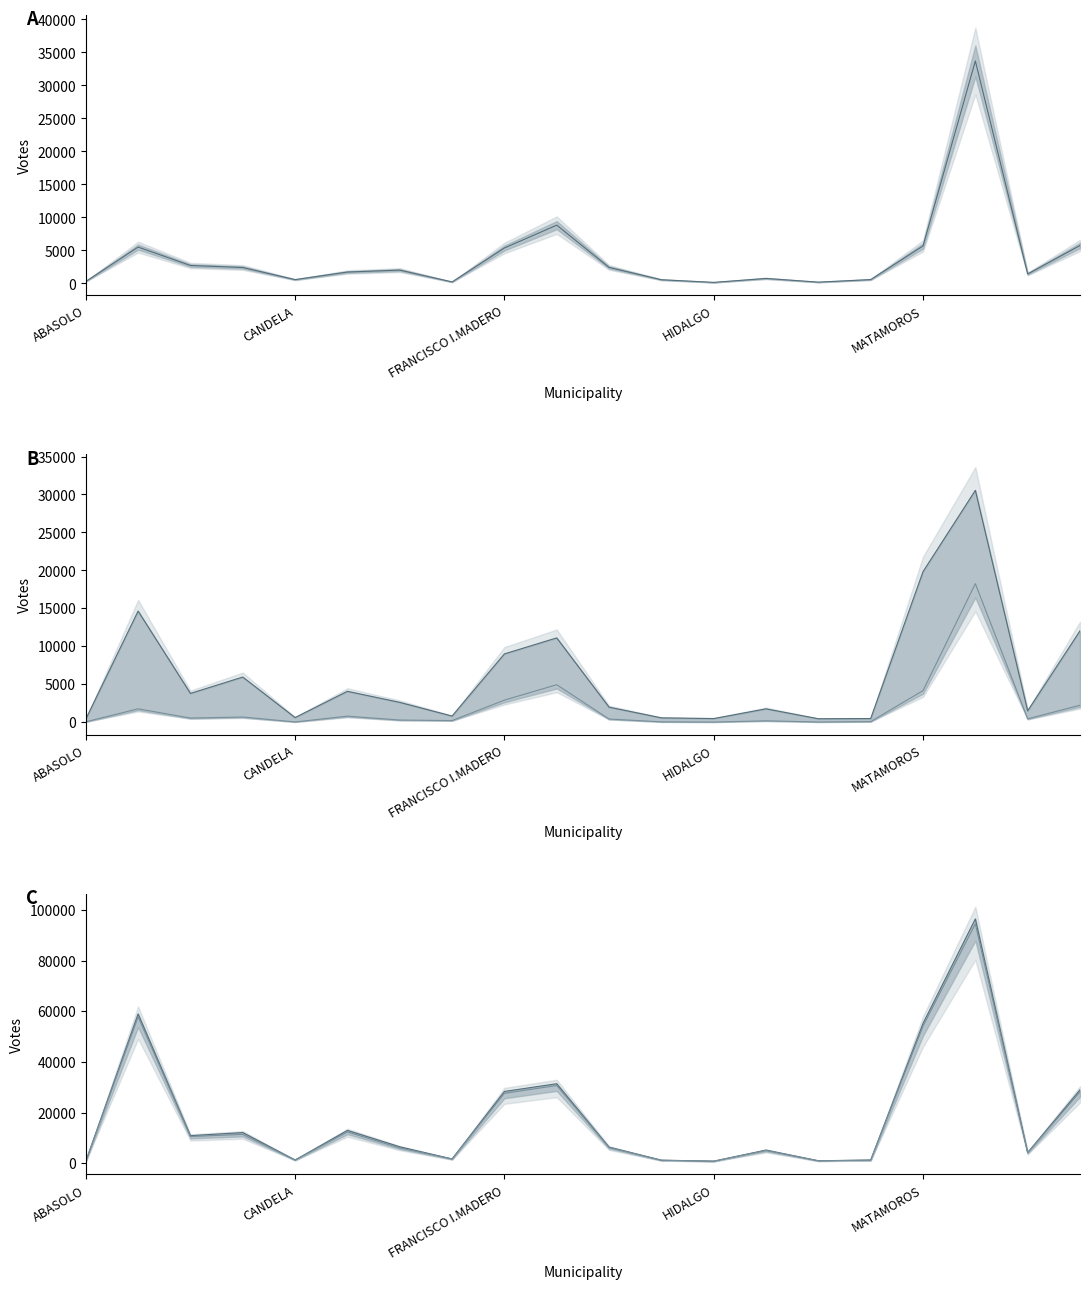

What is the value of the PRI point at the 10th from the left?

11097